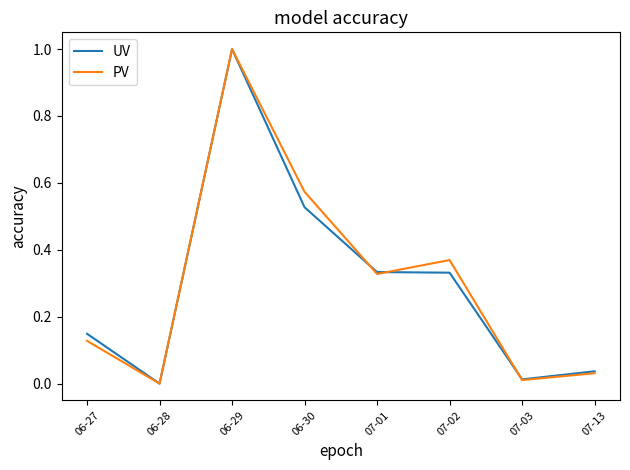

The value of PV at 06-28 is 0.4. True or false?

False